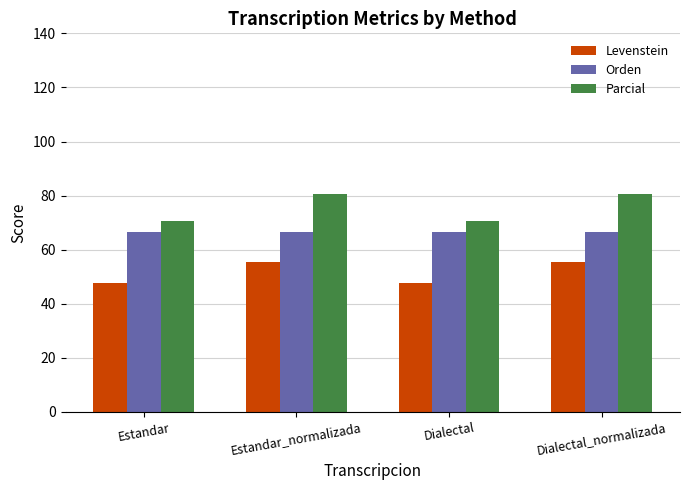

Rank the series at Dialectal from highest to lowest value.

Parcial, Orden, Levenstein